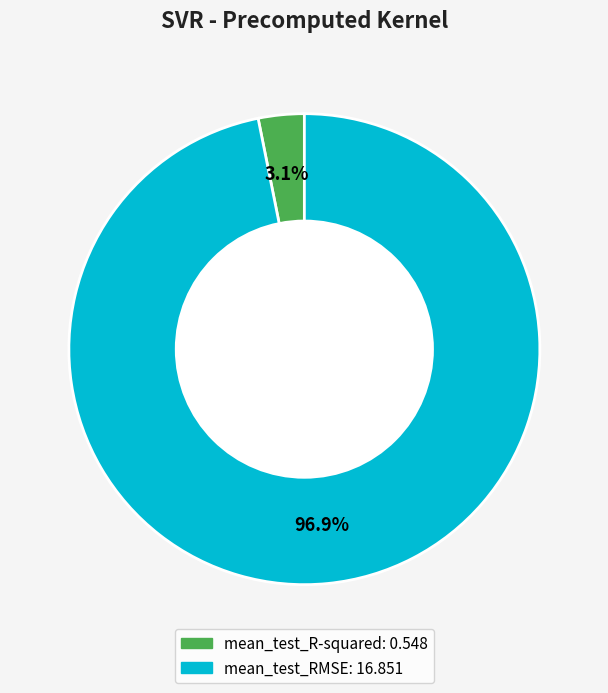

Which category has the biggest portion of the pie?

mean_test_RMSE